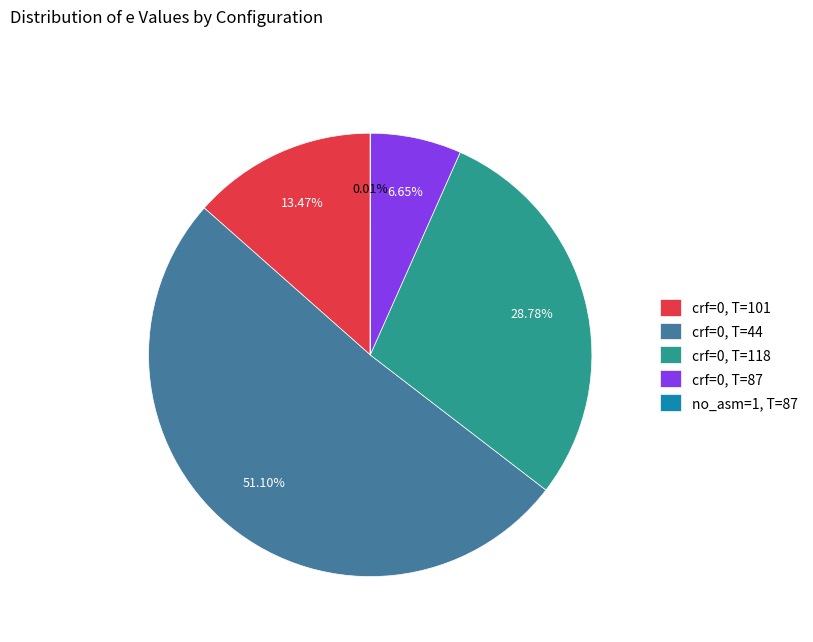

Approximately how many times larger is the value at crf=0, T=101 compared to crf=0, T=118?

0.5